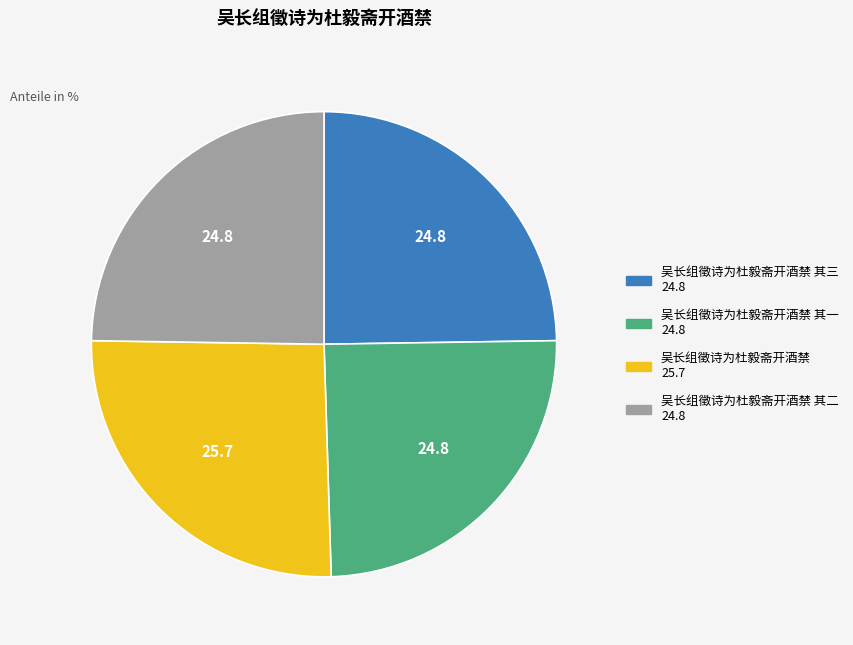

Is there any slice that represents more than half of the pie?

No